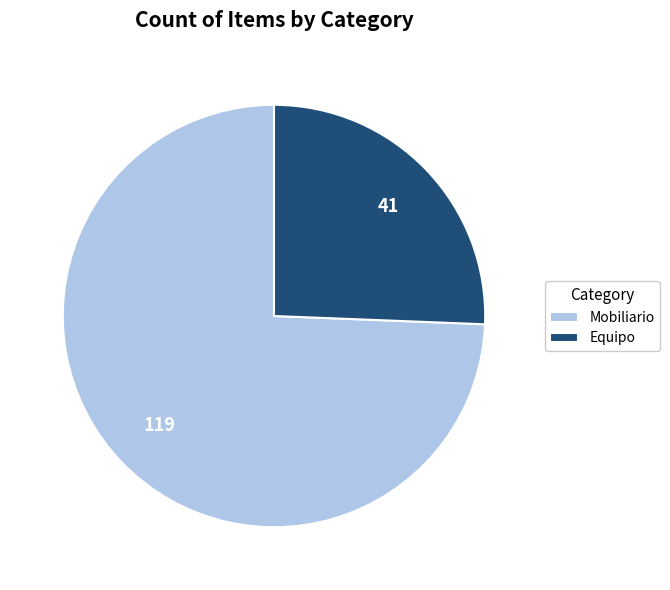

Between Mobiliario and Equipo, which is larger?

Mobiliario